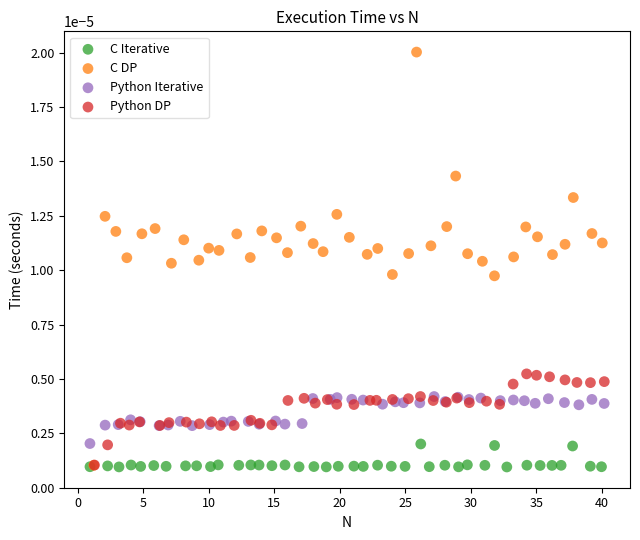

Which series contains the highest Y value?

C DP